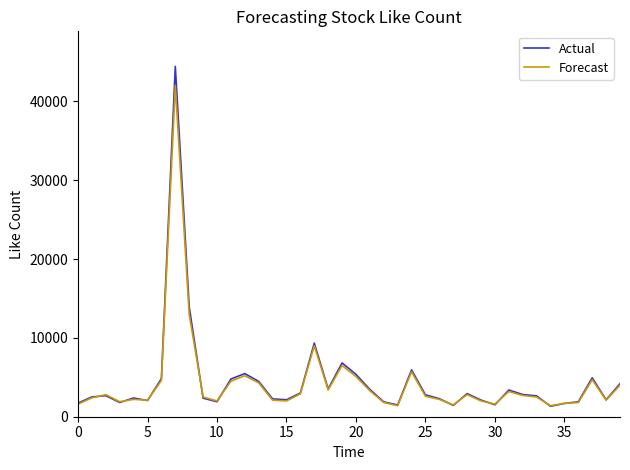

List the series in order of their peak value, lowest first.

Forecast, Actual